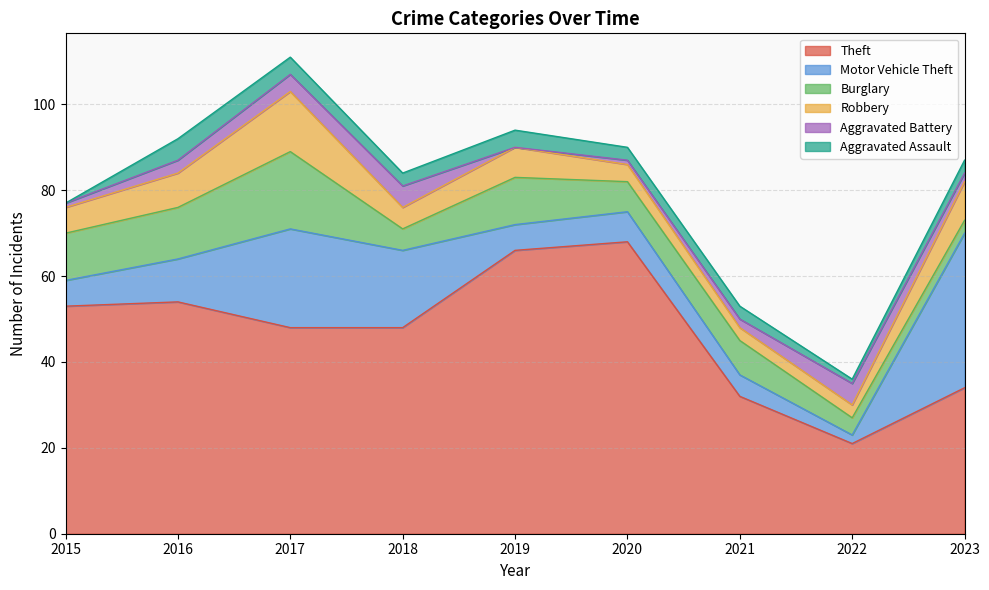

Where is the first local minimum for Aggravated Battery?

2019